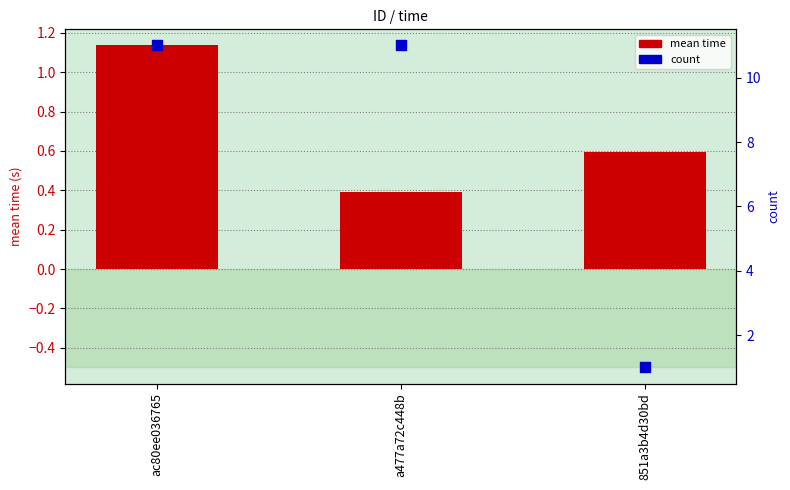

What is the total value across all series at a477a72c448b?

11.4